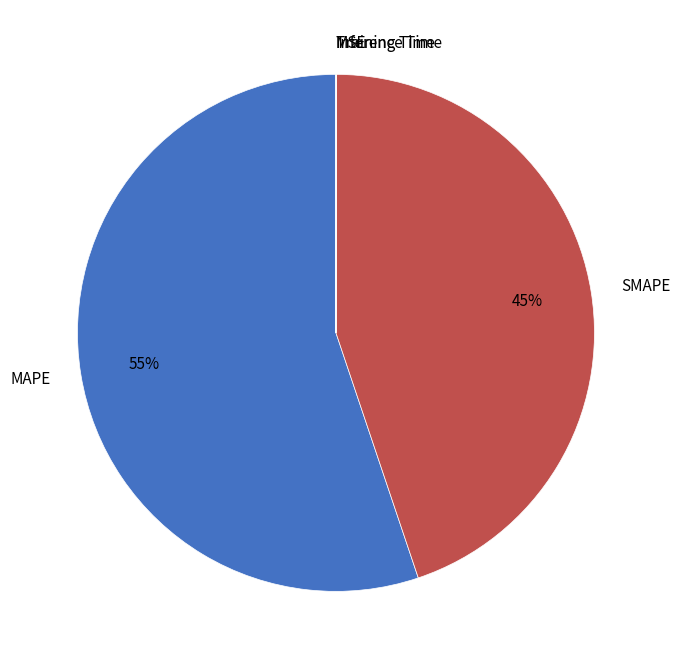

What is the largest slice in the pie chart?

MAPE